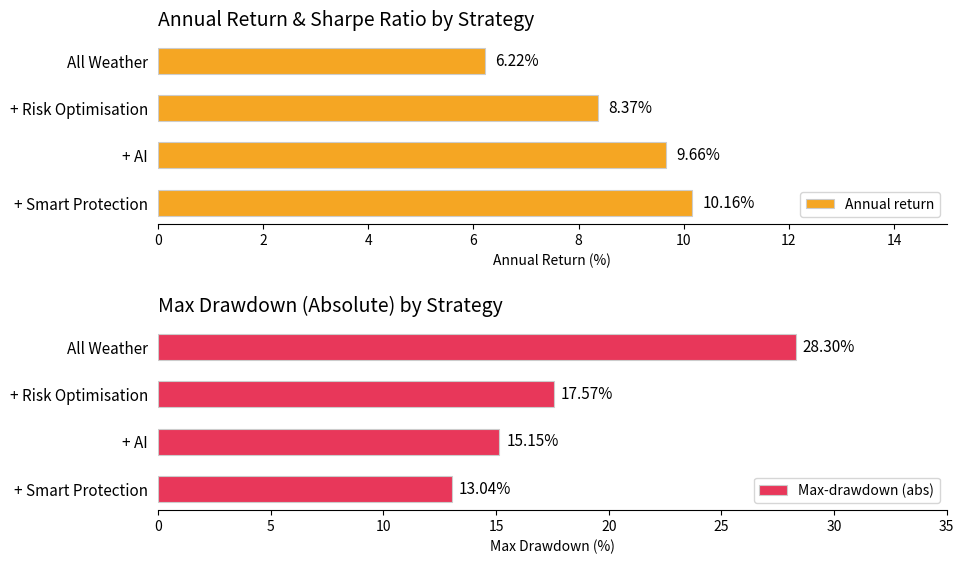

What is the approximate value of Max-drawdown (abs) at + Risk Optimisation?

17.6